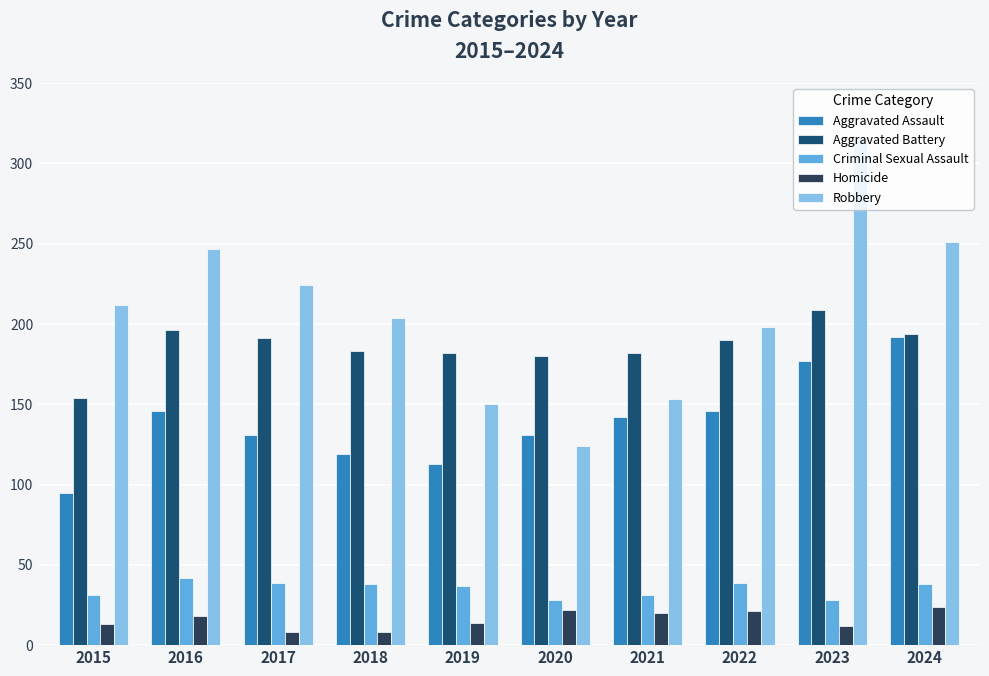

At which label does Robbery reach its minimum?

2020